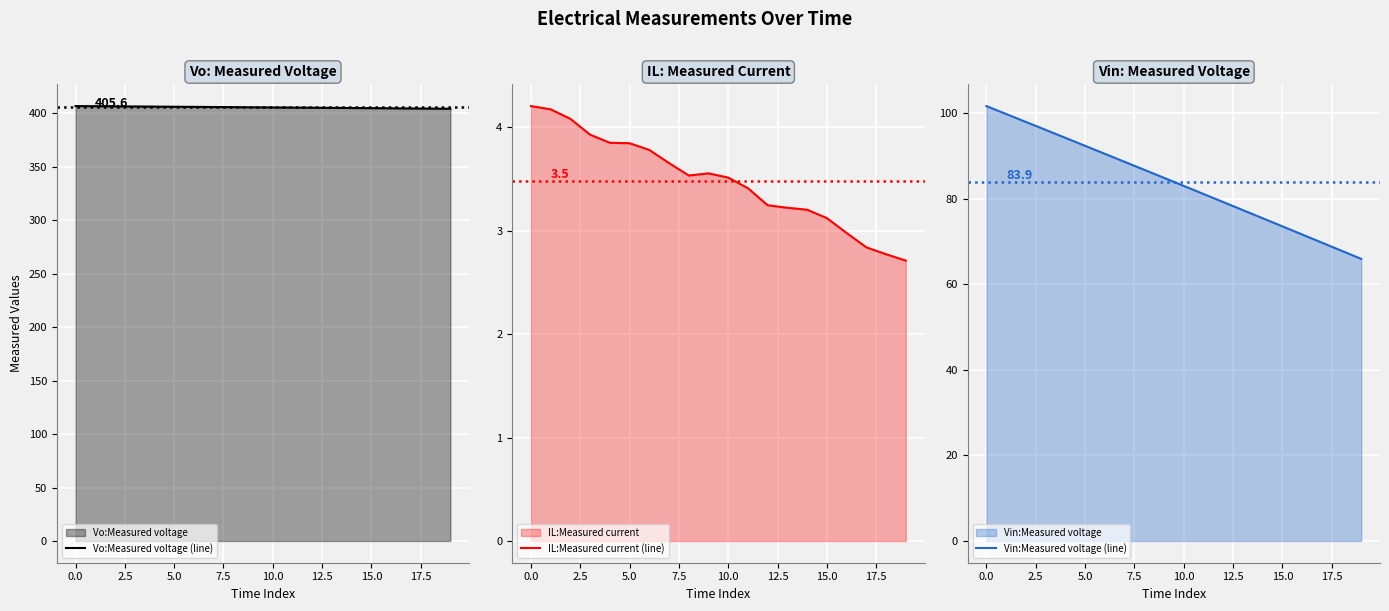

What is the label of the 10th point from the right?

10